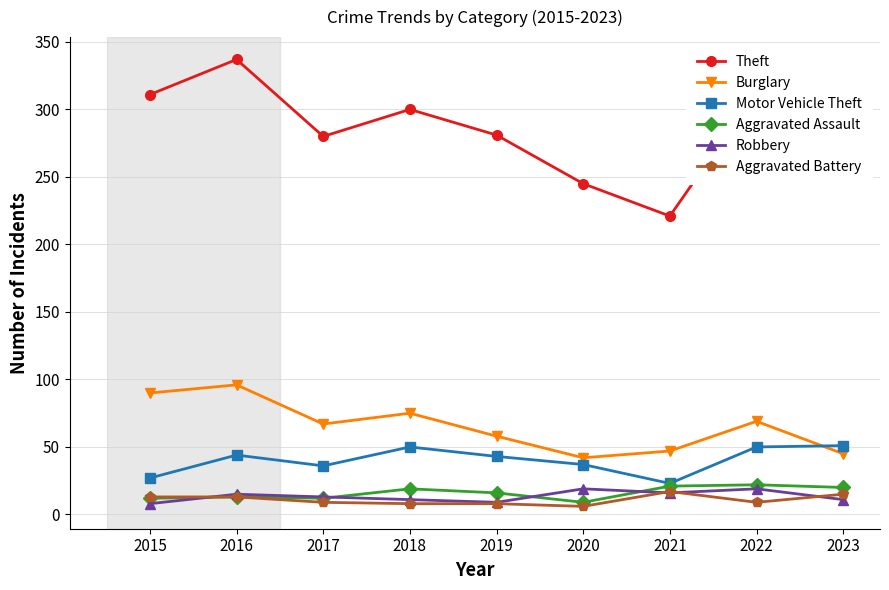

Which series has the largest range (max minus min)?

Theft